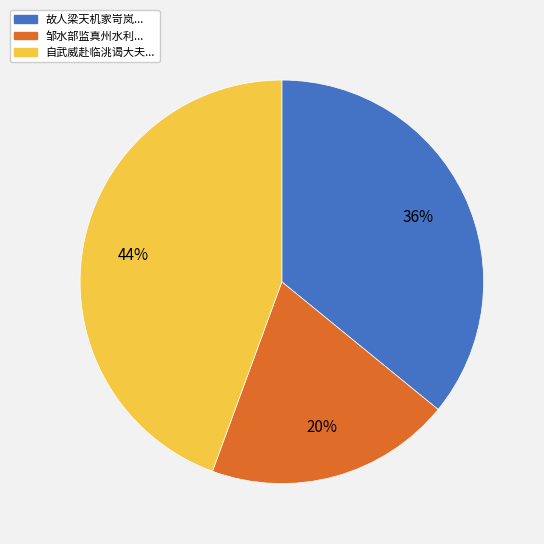

To the nearest percent, what is the average slice percentage?

33%